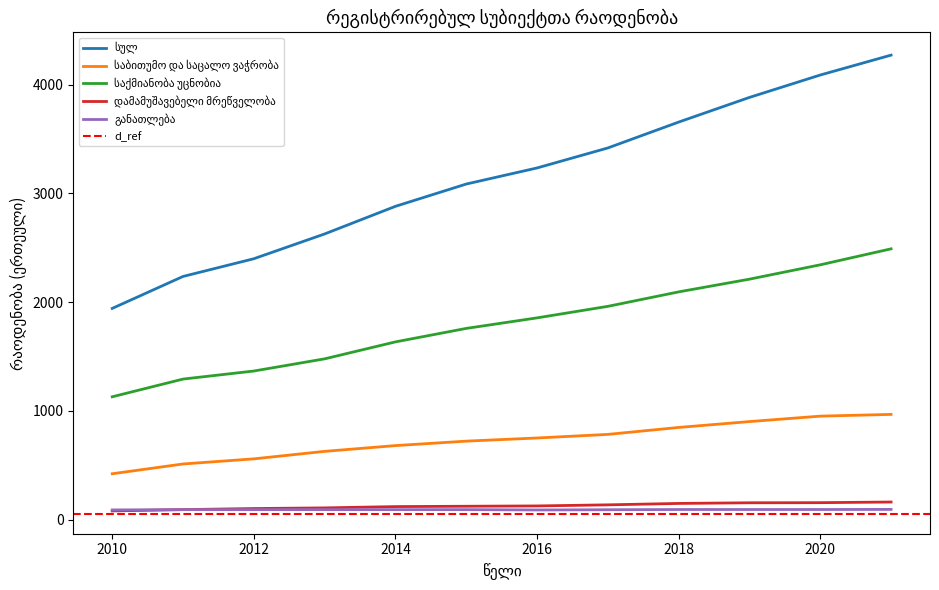

Reading right to left, list all the values displayed in this chart.

სულ: 4272	4089	3883	3656	3418	3234	3086	2881	2627	2399	2236	1942
საბითუმო და საცალო ვაჭრობა: 967	951	901	847	783	750	721	680	627	558	511	421
საქმიანობა უცნობია: 2490	2343	2211	2094	1961	1855	1758	1634	1478	1366	1292	1129
დამამუშავებელი მრეწველობა: 161	155	154	148	135	125	122	119	107	101	91	79
განათლება: 93	92	92	92	90	88	91	91	91	91	91	88